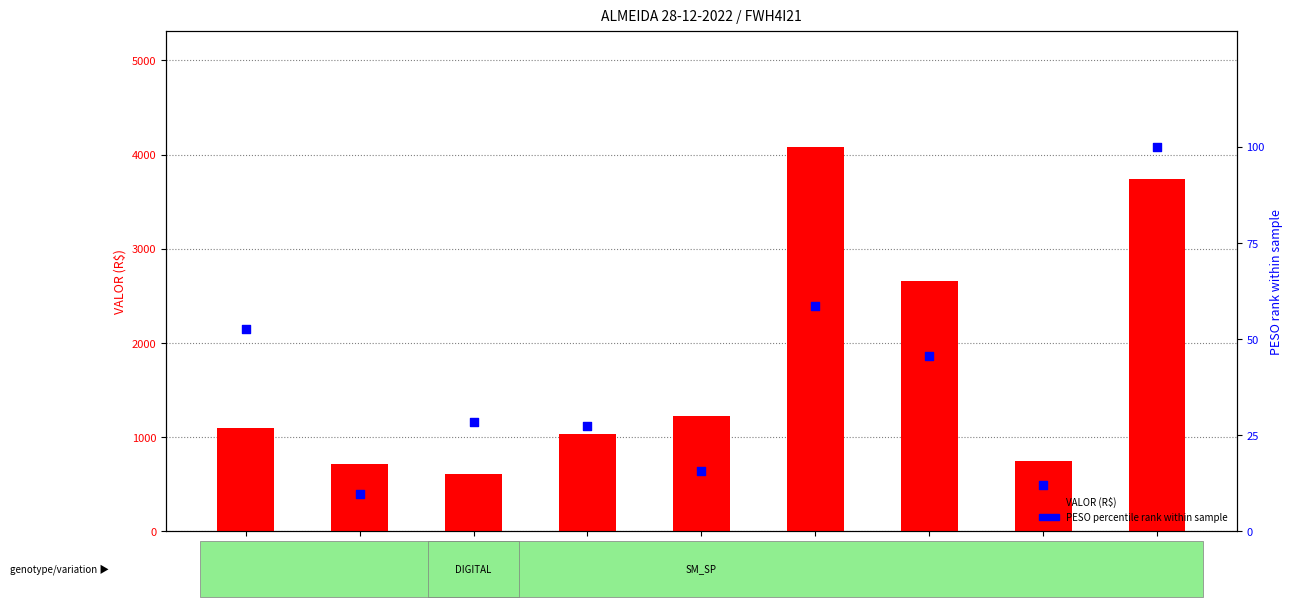

Is the value of PESO percentile rank at 6001854 greater than the value of VALOR (R$) at 6002181?

No